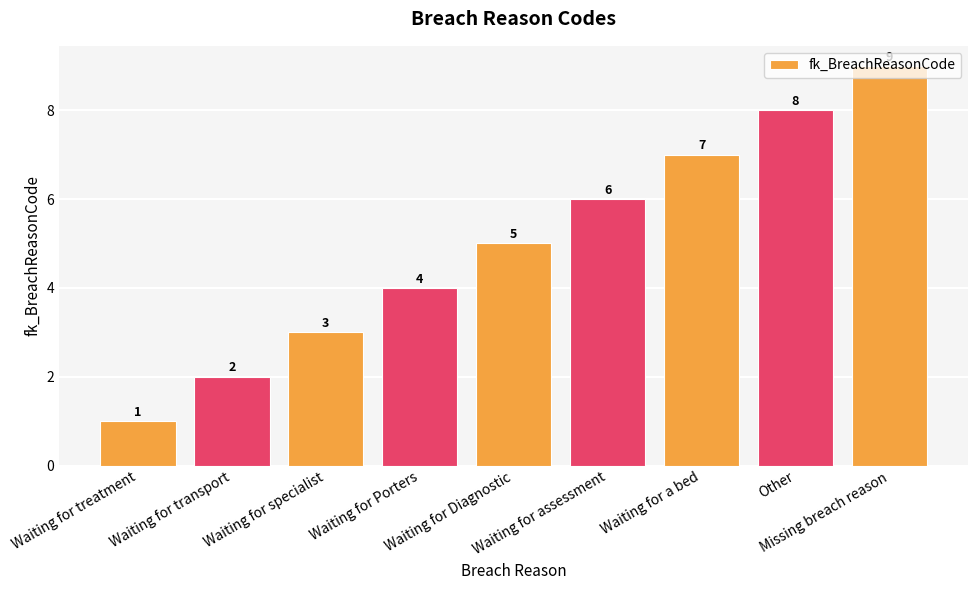

Are the bars grouped side by side (vs. stacked)?

No